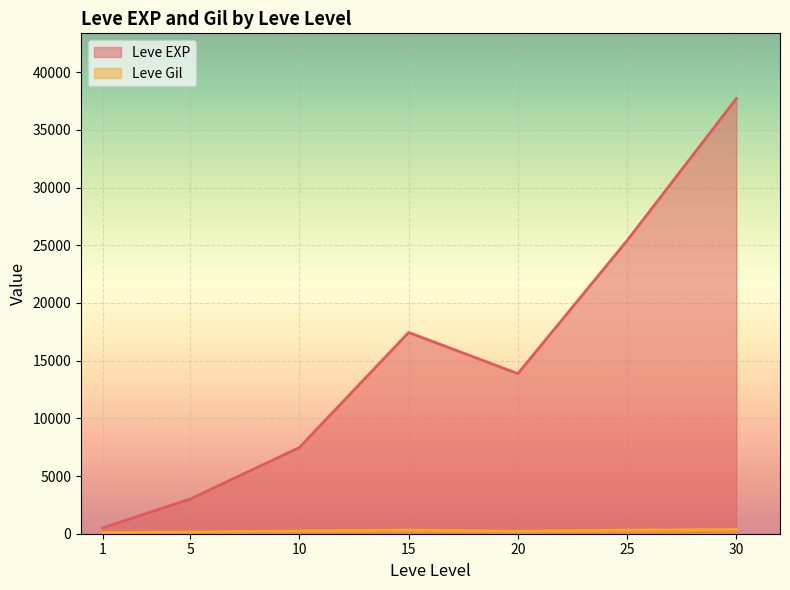

What is the difference between the maximum and minimum values in the Leve Gil series?

427